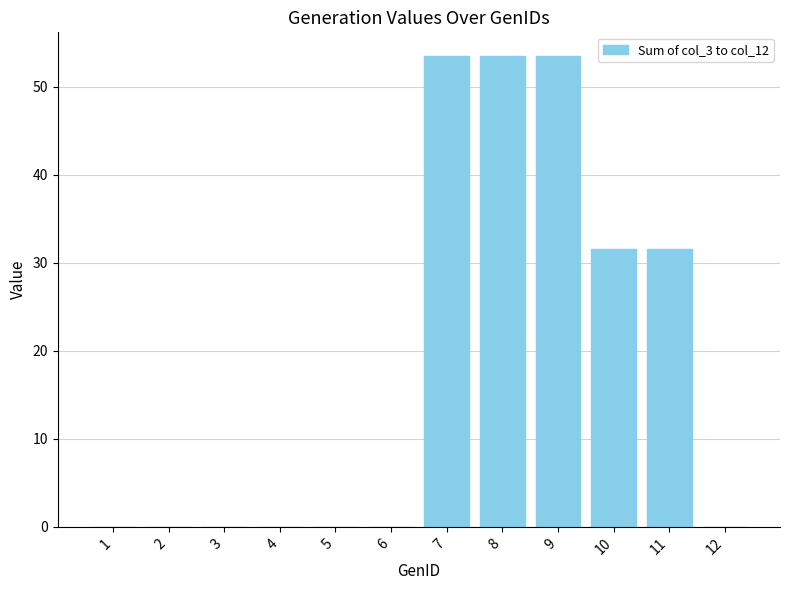

Is it true that the value at 8 is 53.5?

True